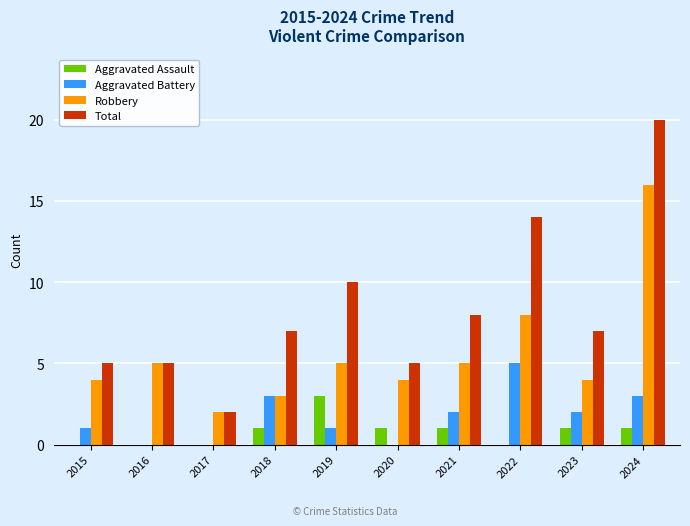

Where is Total nearest to the value 11?

2019